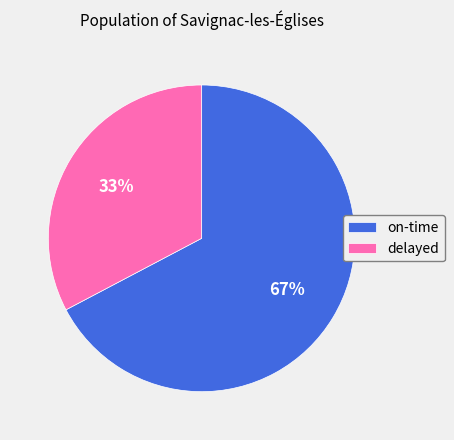

How many segments does this pie chart have?

2